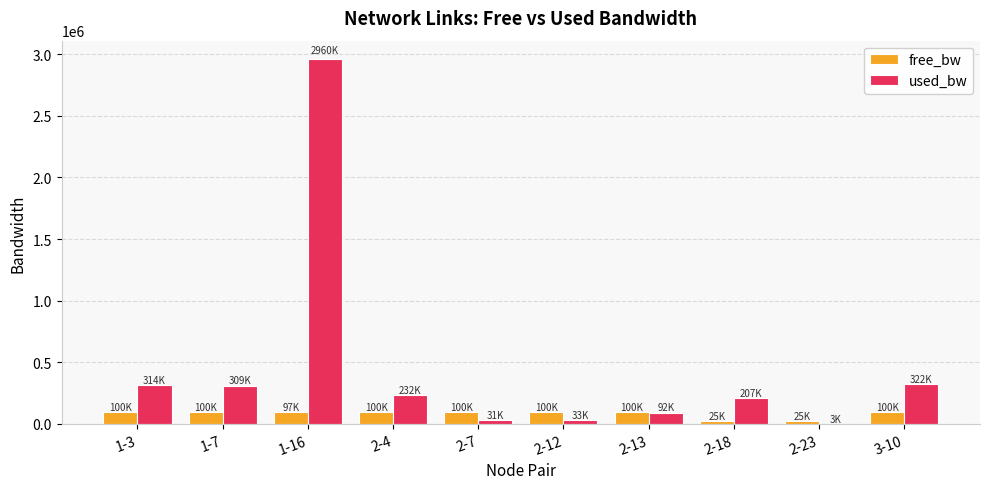

The value of used_bw at 1-7 is 155362.6. True or false?

False